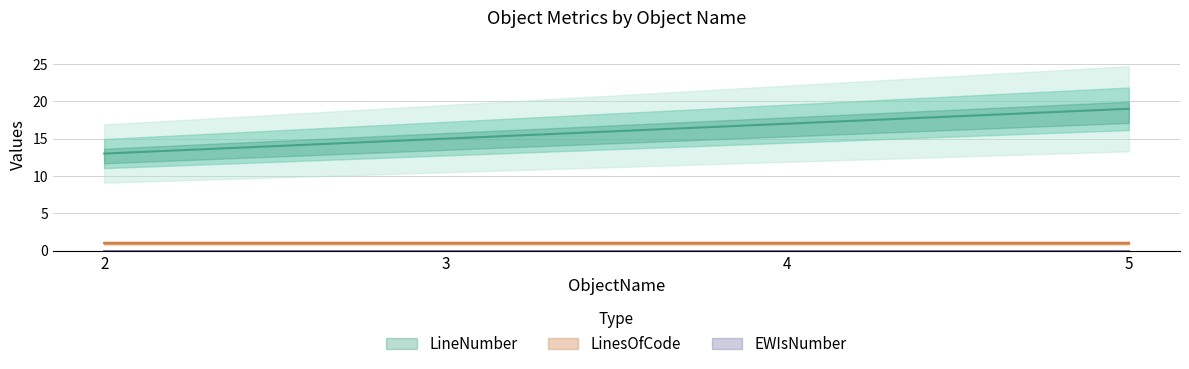

What is the value of the LinesOfCode point at the 4th from the left?

1